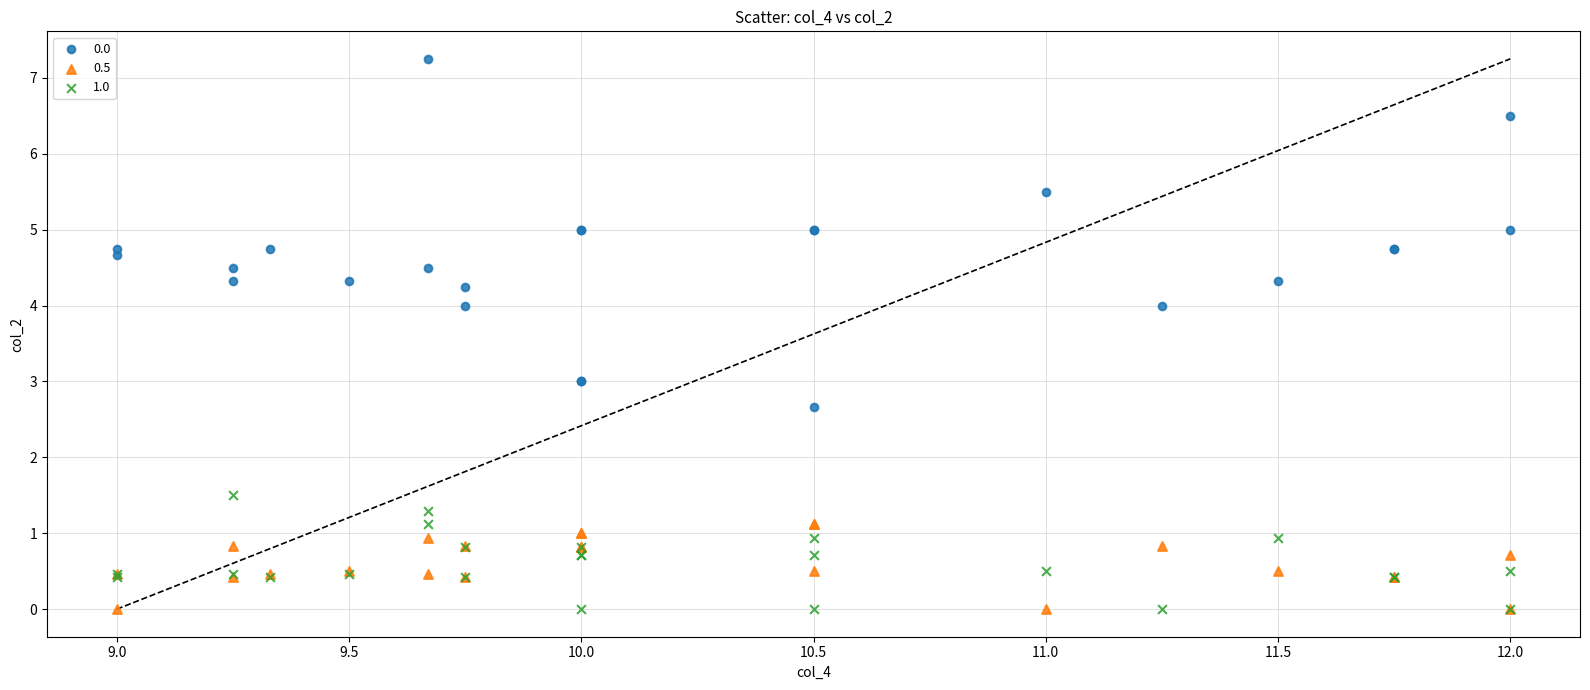

What are all the series names shown in the legend?

0.0, 0.5, 1.0